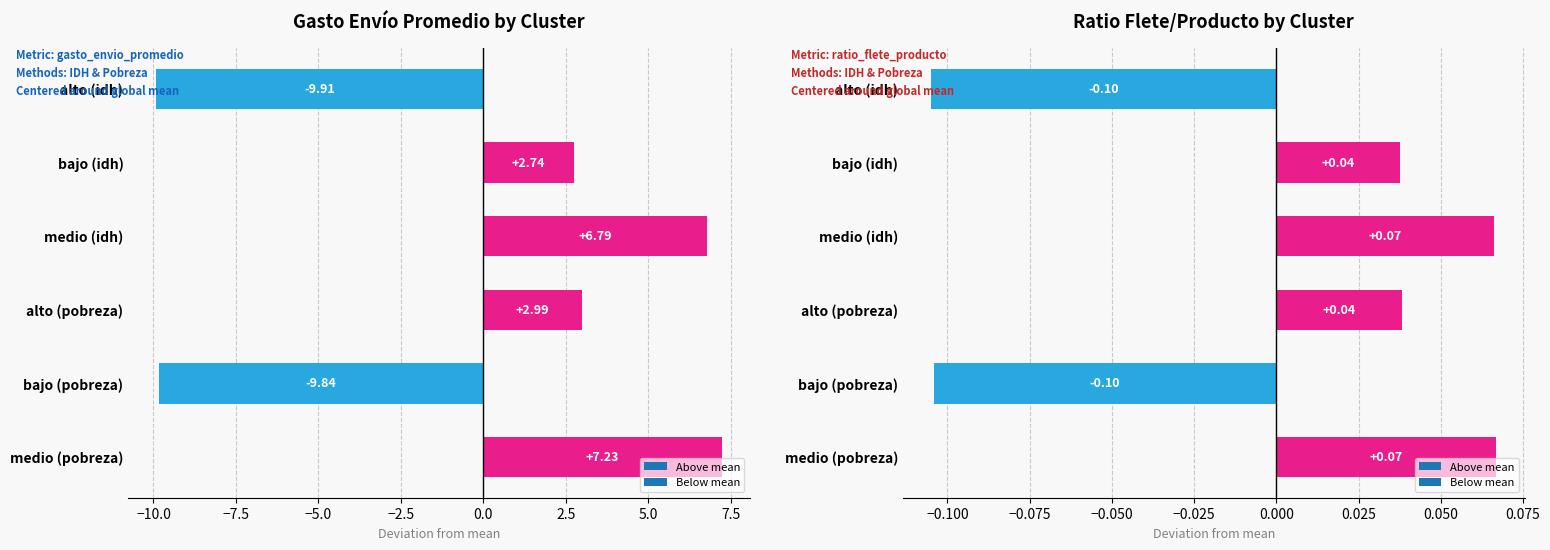

At which category is the sum across all series the highest?

medio (pobreza)